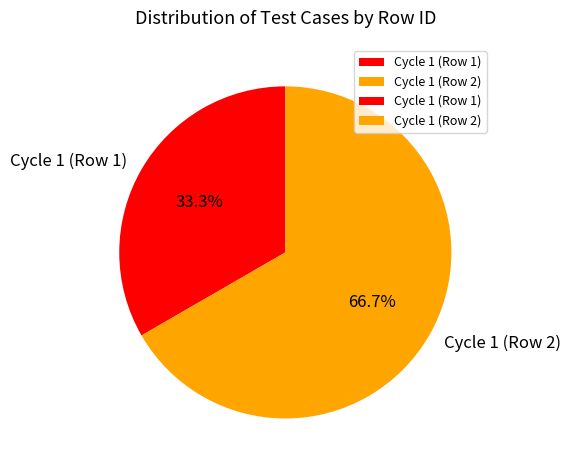

To the nearest percent, what is the average slice percentage?

50%